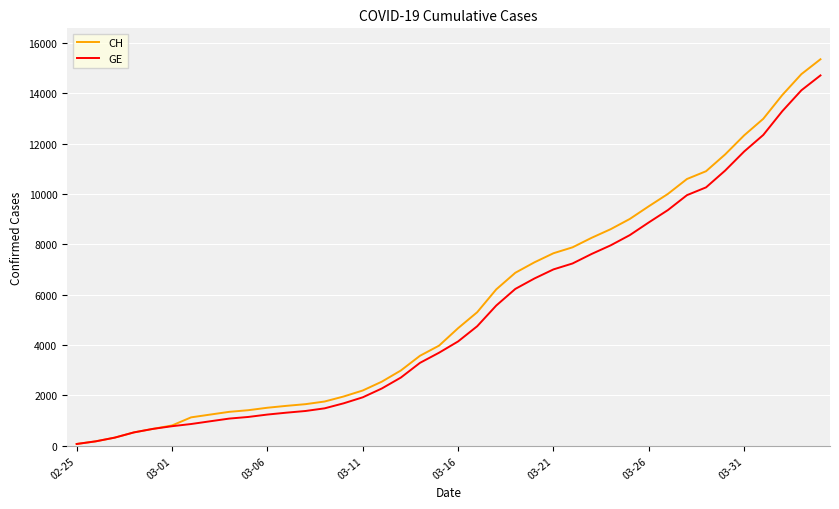

Which series has the widest spread of values?

CH